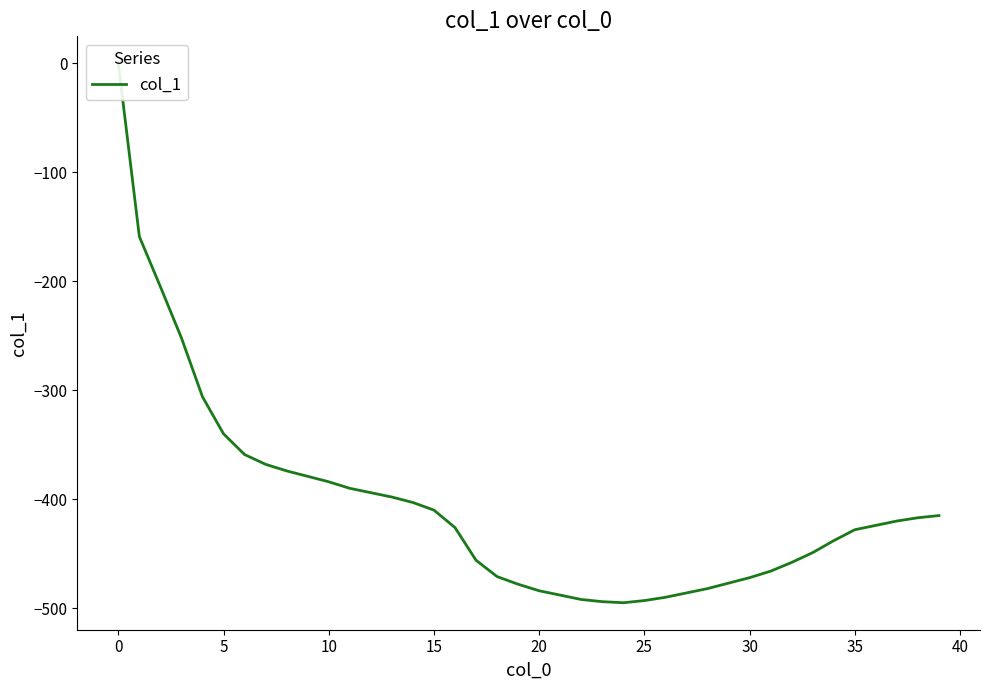

What is the approximate value at 25?

-493